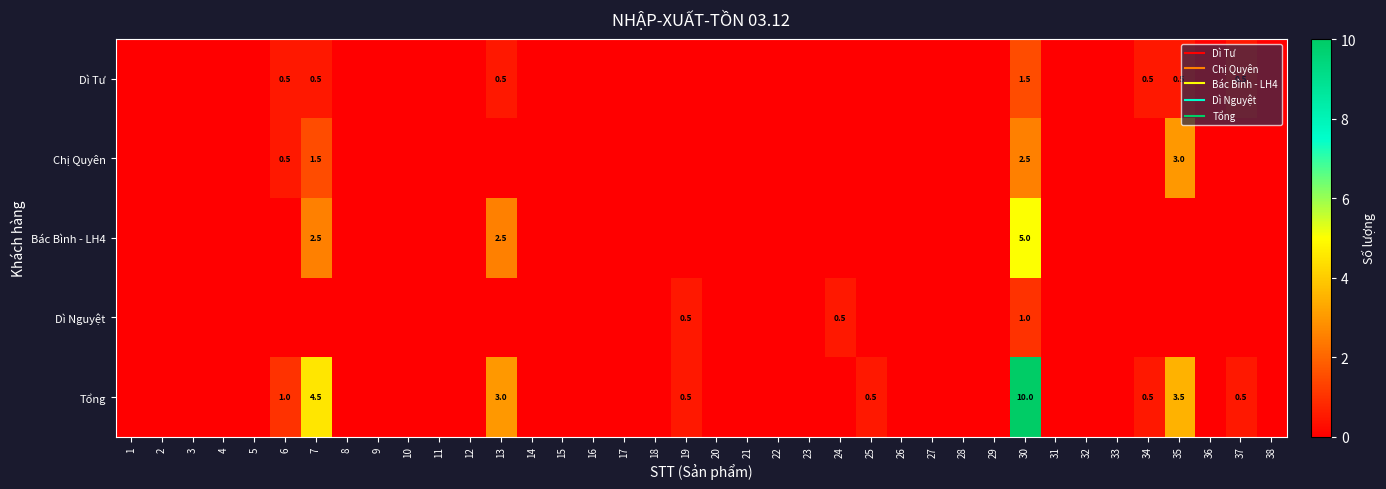

Rank the series at 22 from highest to lowest value.

Dì Tư, Chị Quyên, Bác Bình - LH4, Dì Nguyệt, Tổng